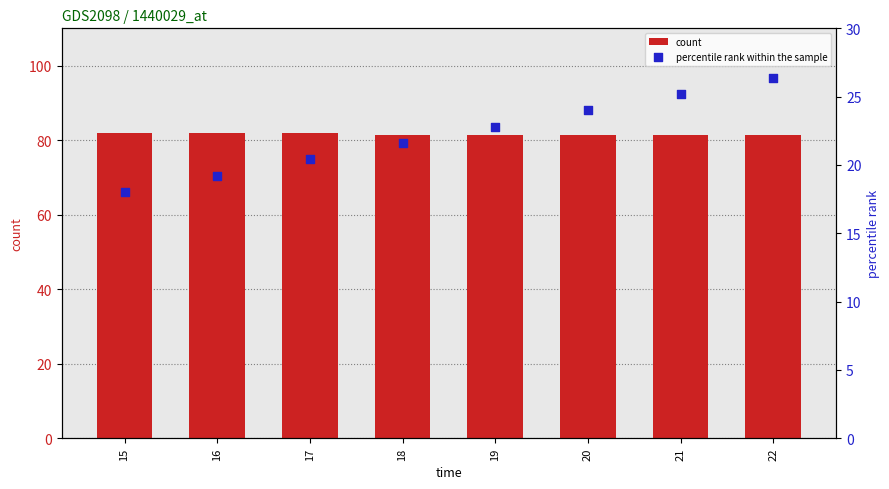

At which category is the sum across all series the highest?

22